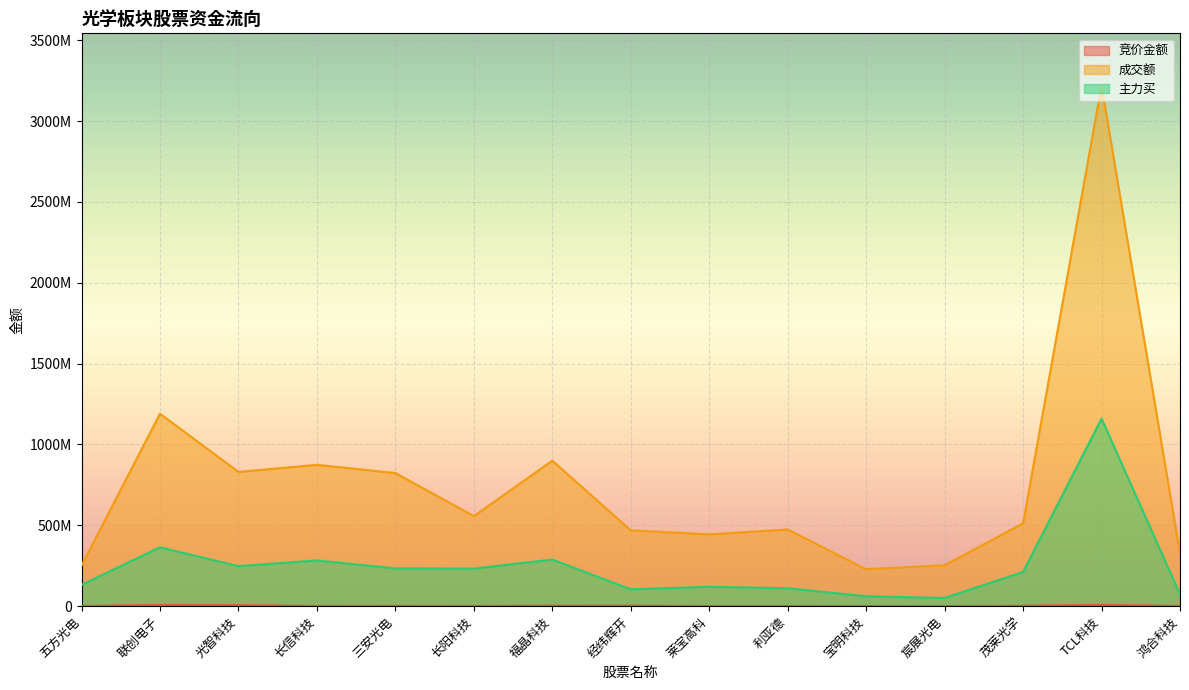

List the series in order of their overall mean, lowest first.

竞价金额, 主力买, 成交额